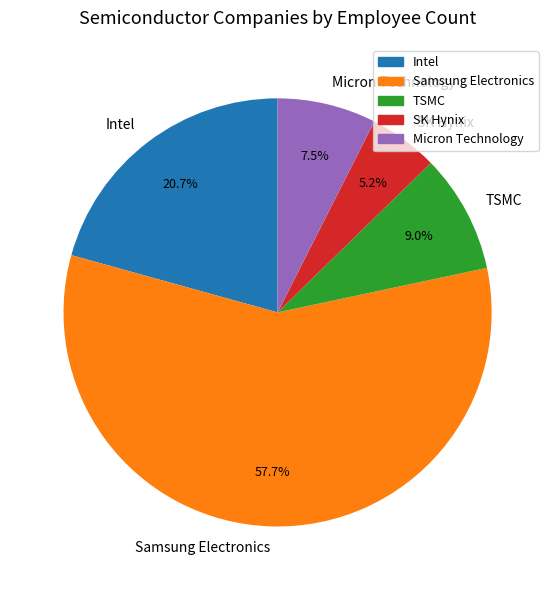

To the nearest percent, what is the combined percentage of SK Hynix and TSMC?

14%